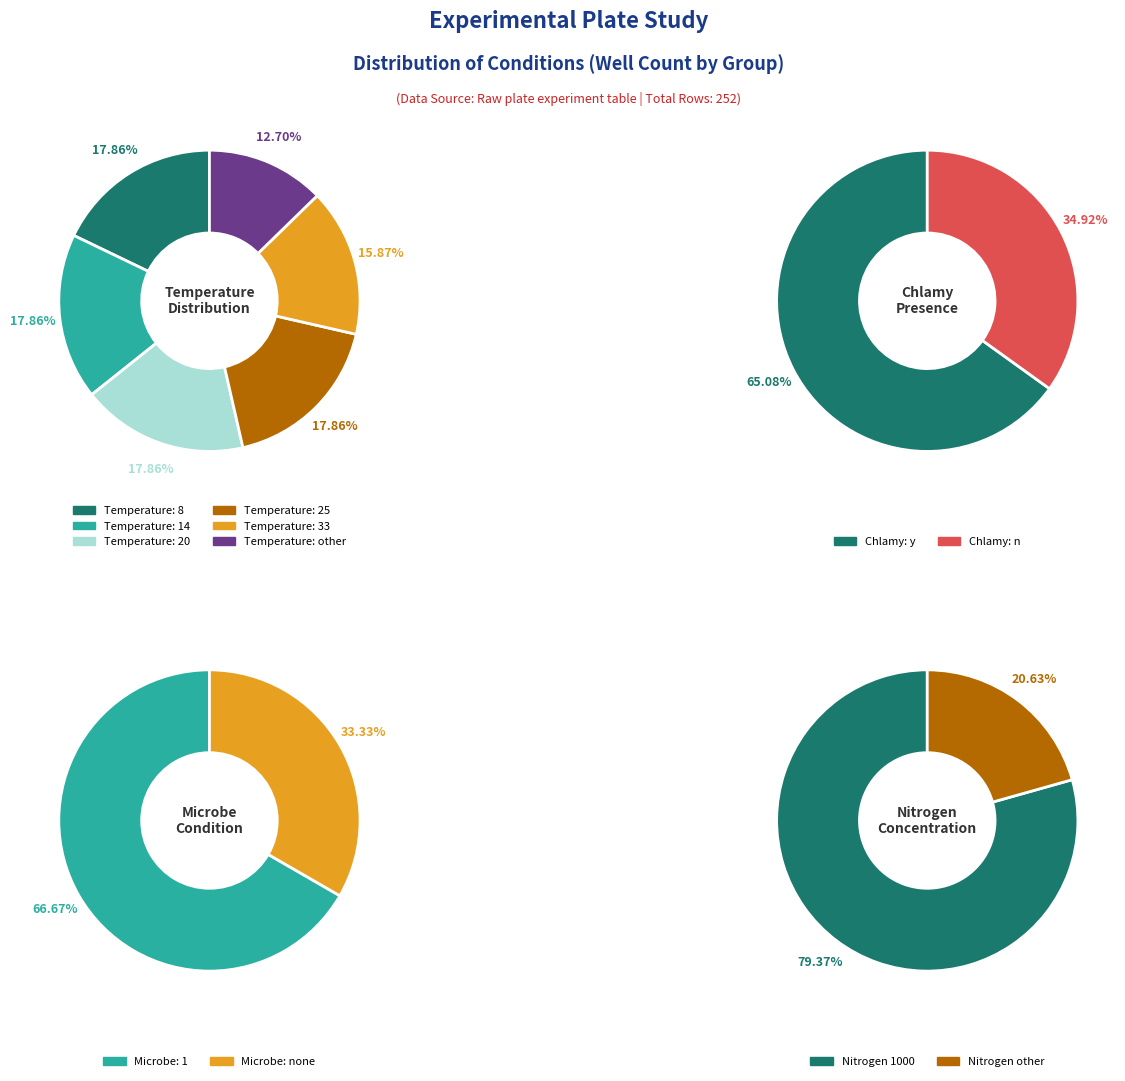

To the nearest percent, what is the difference between the Temperature: 33 and Temperature: other slice percentages?

3%